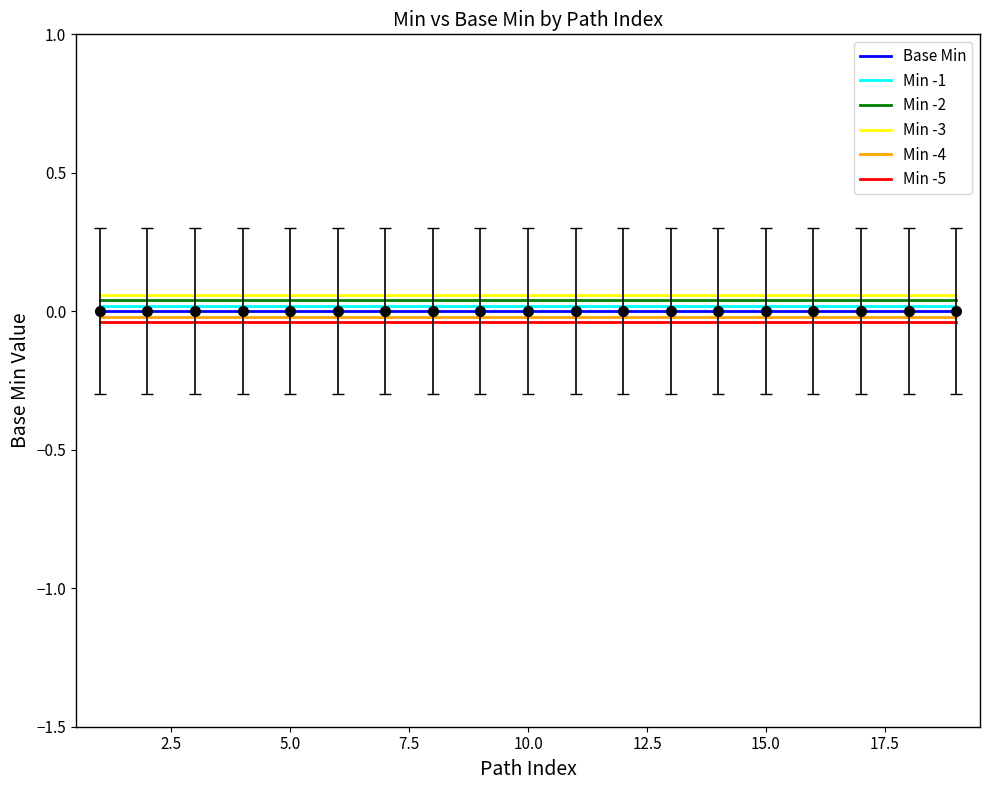

True or false: Min -4 and Min -1 intersect in this chart.

False